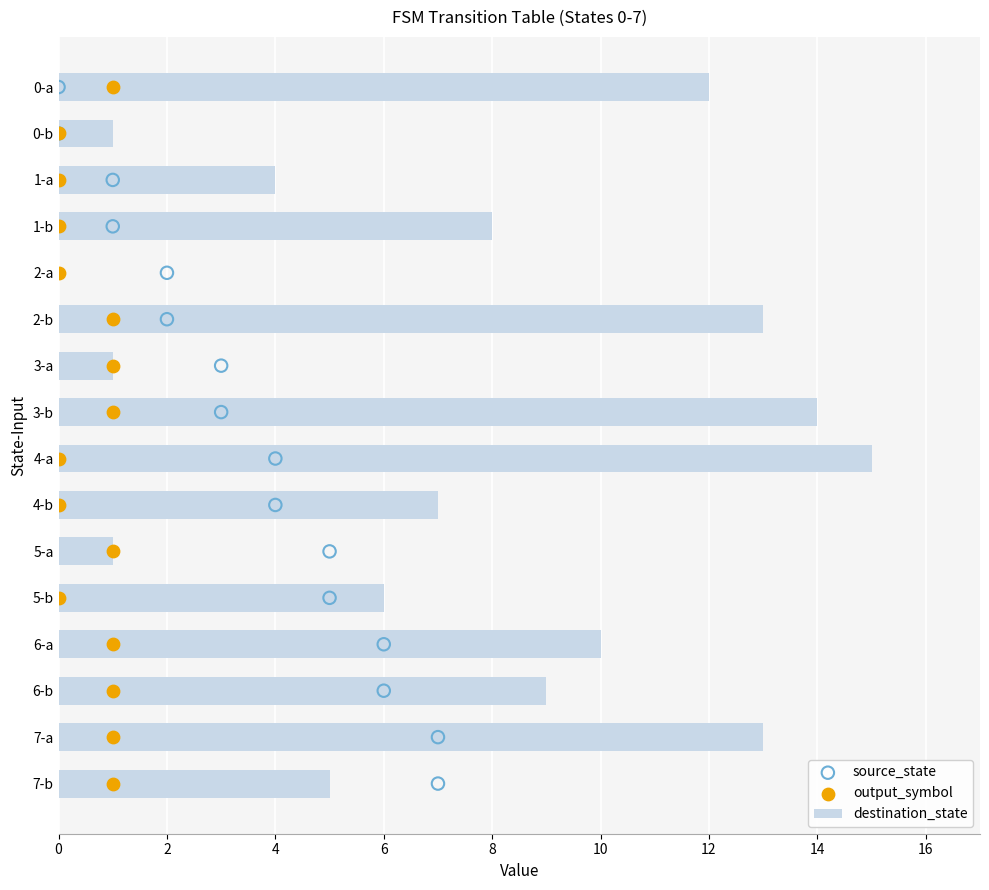

Is it true that destination_state equals 5 at 7-b?

True